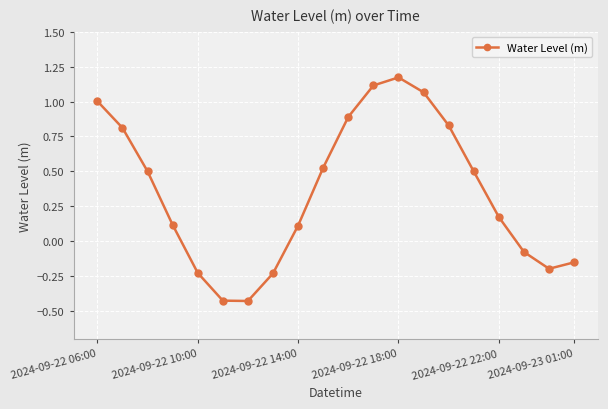

What is the value of the 1st point from the left?

1.0